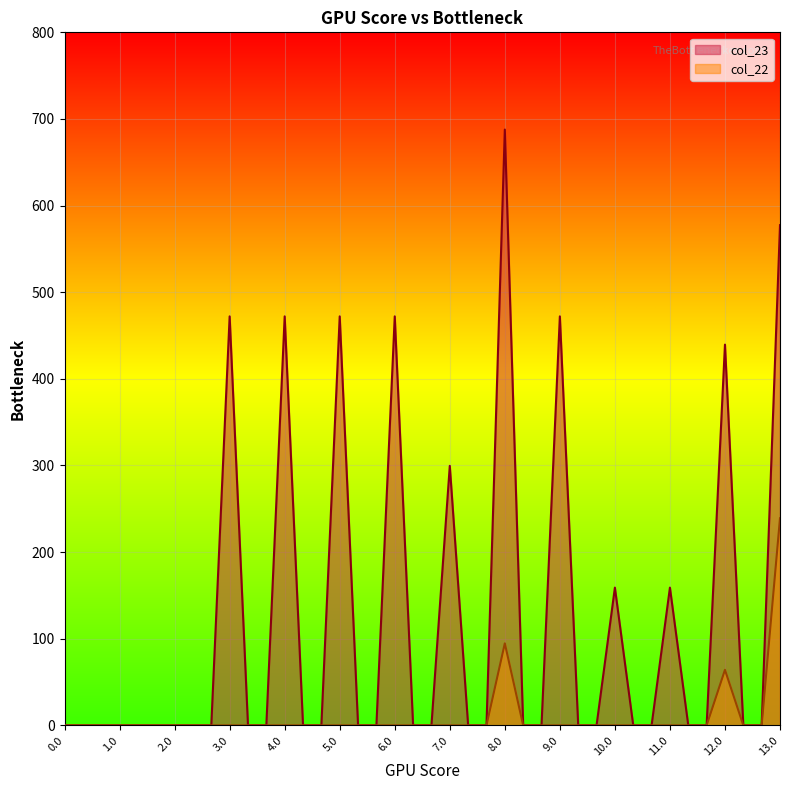

What is the difference between the second highest and second lowest values in the col_22 series?

94.6